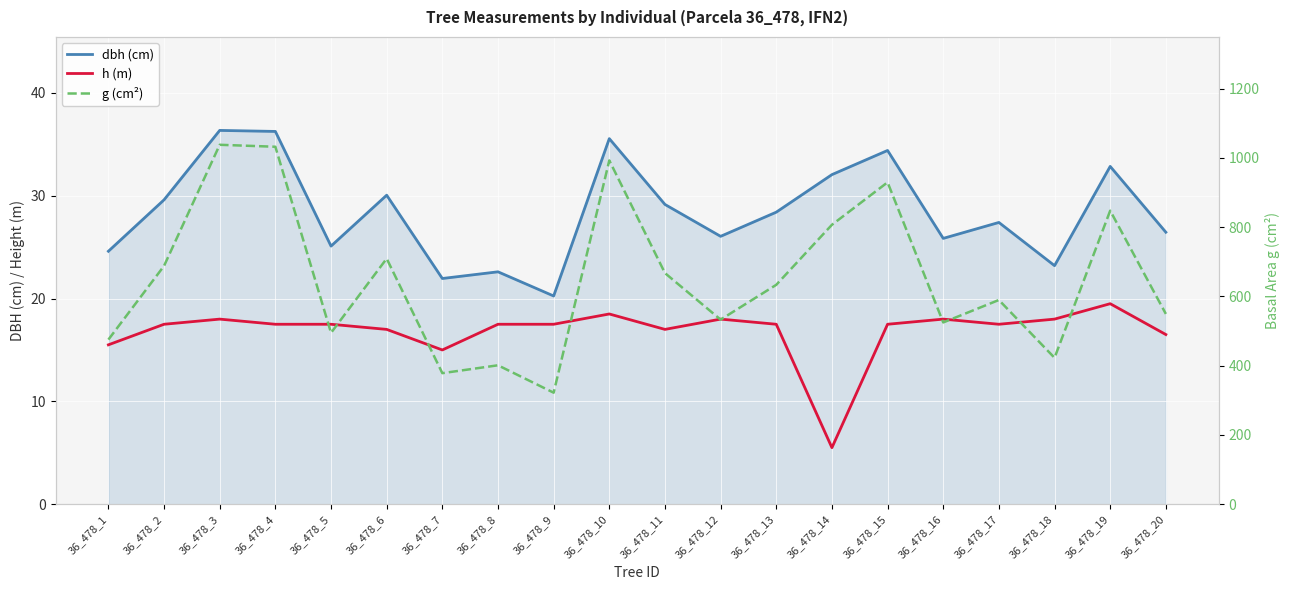

How many data points in h (m) are above 17?

14